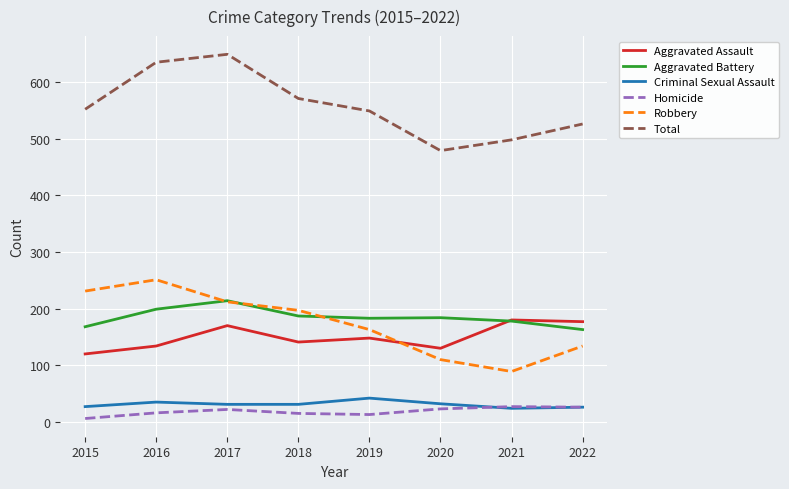

What is the difference between the highest and lowest values at 2017?

627